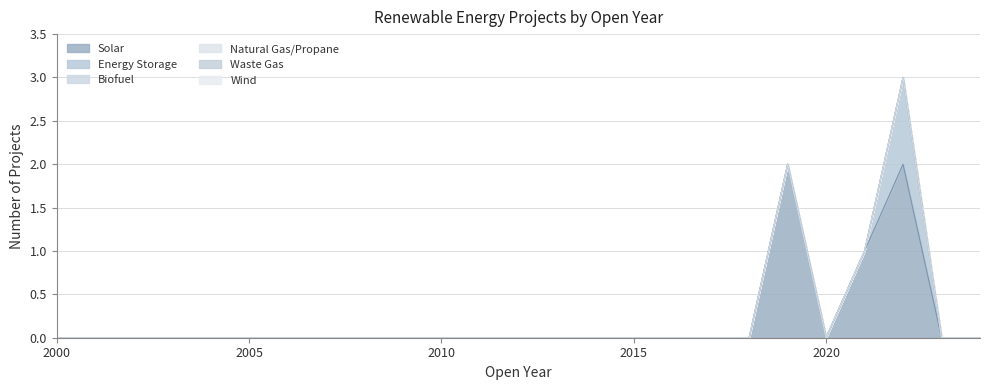

True or false: Energy Storage and Waste Gas intersect in this chart.

False